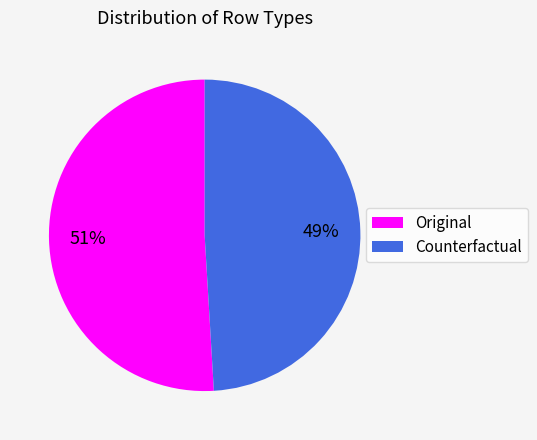

How many slices are in this pie chart?

2